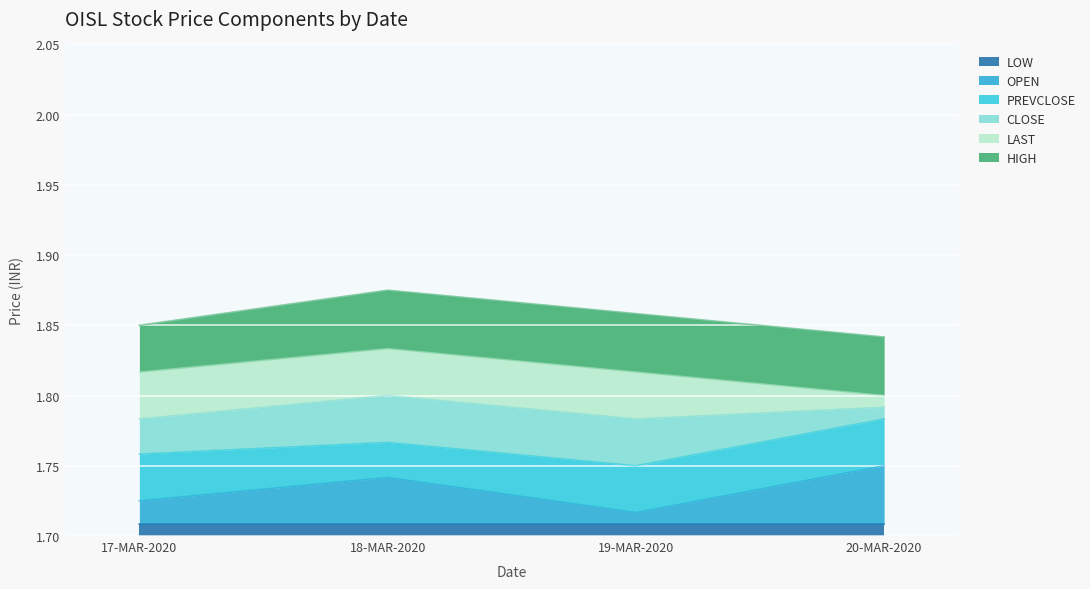

Which label corresponds to the smallest value in the chart?

17-MAR-2020